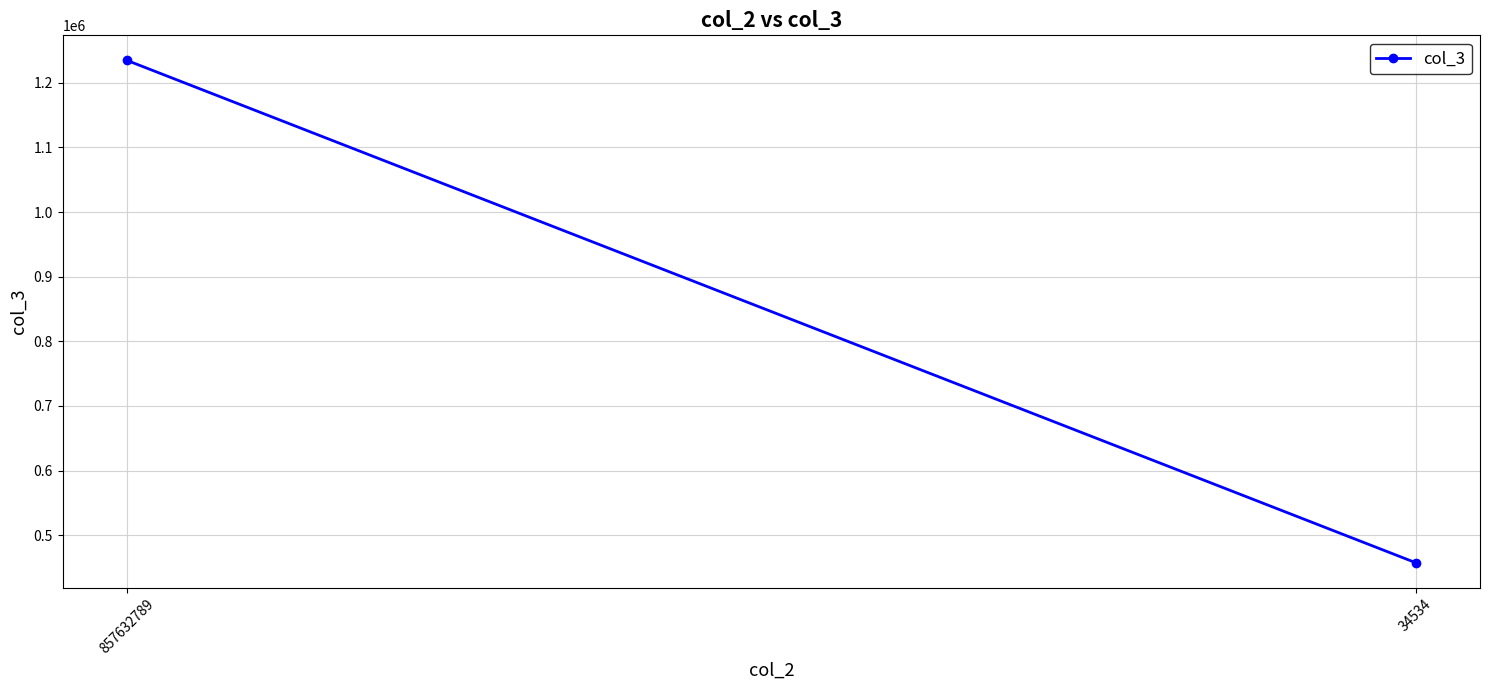

What is the value of the 2nd point from the left?

457634